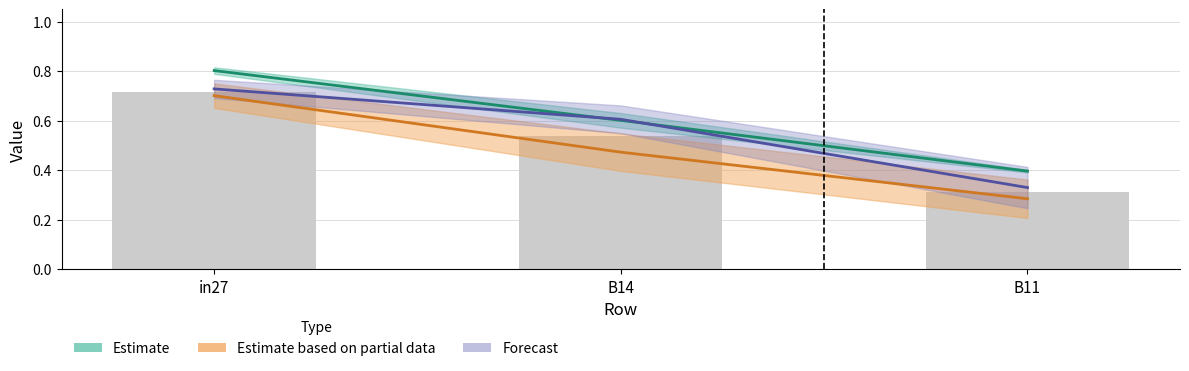

At which category is the sum across all series the highest?

in27